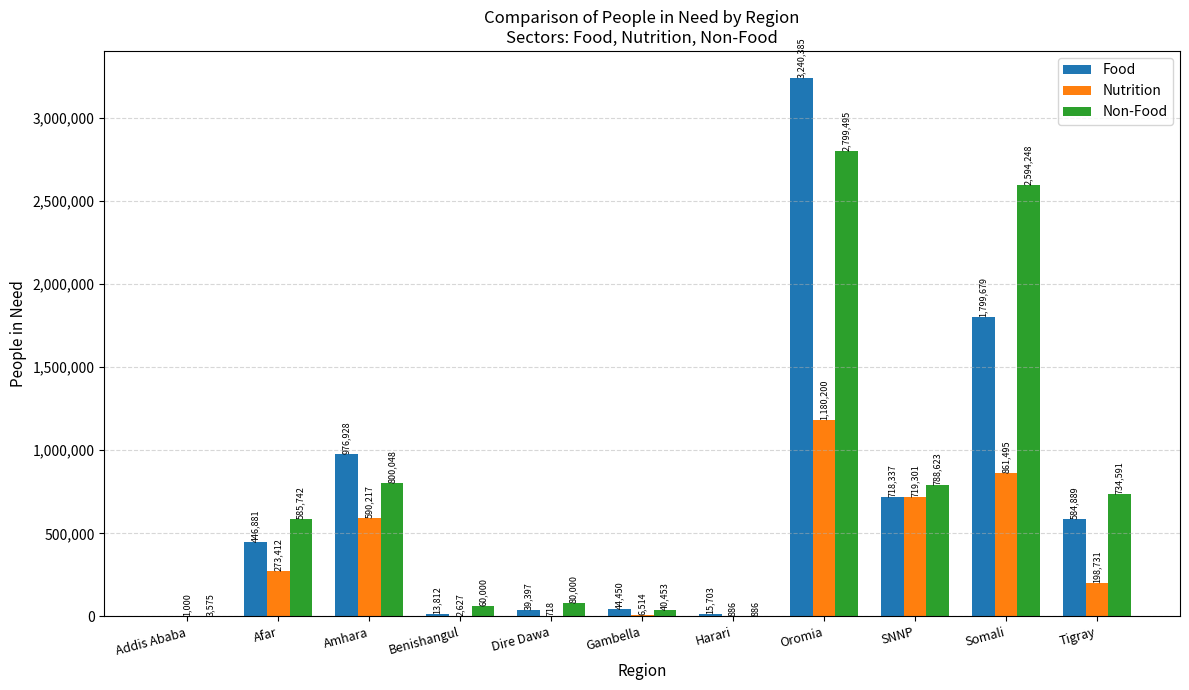

What is the highest value of the Non-Food series?

2799495